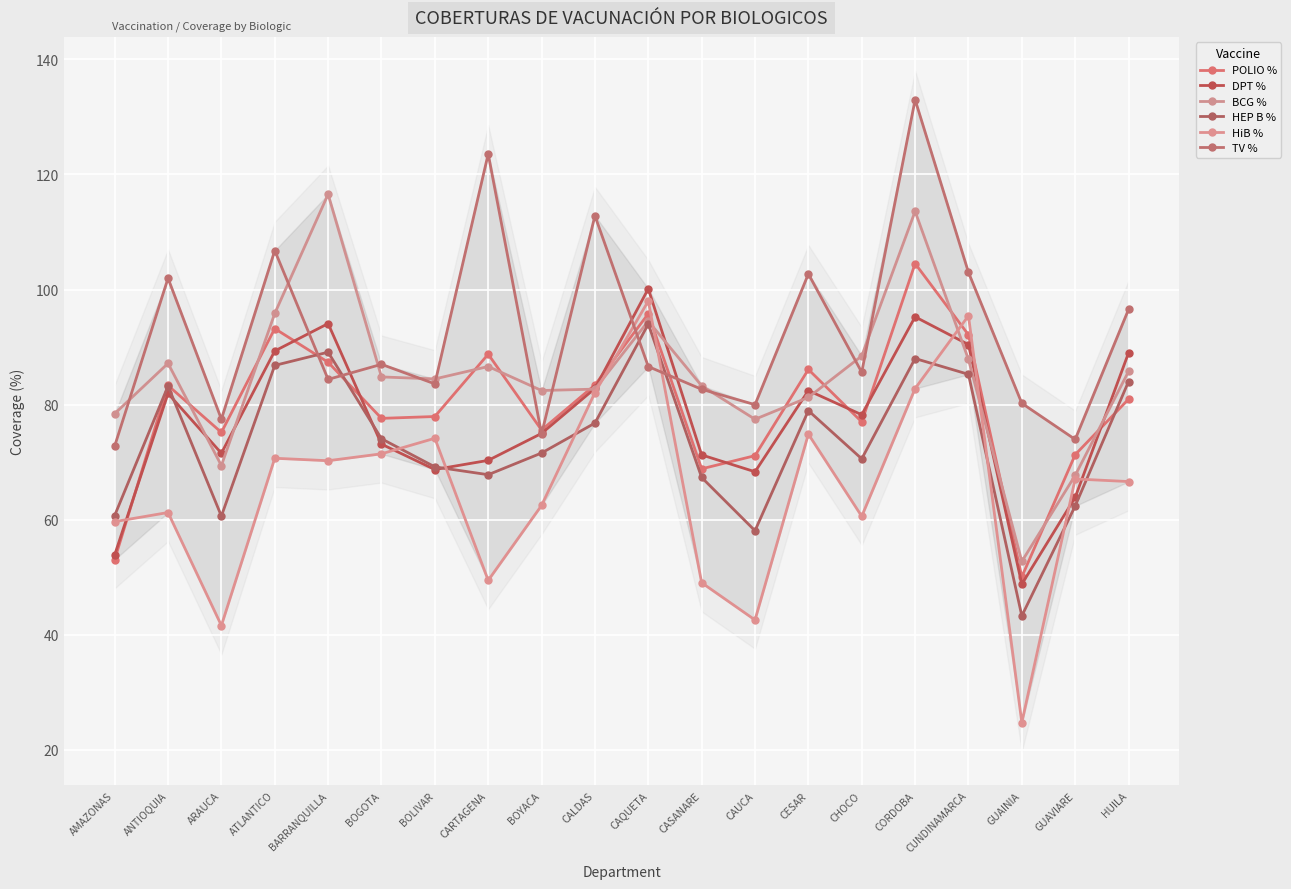

What is the difference between the maximum and minimum values in the POLIO % series?

54.4